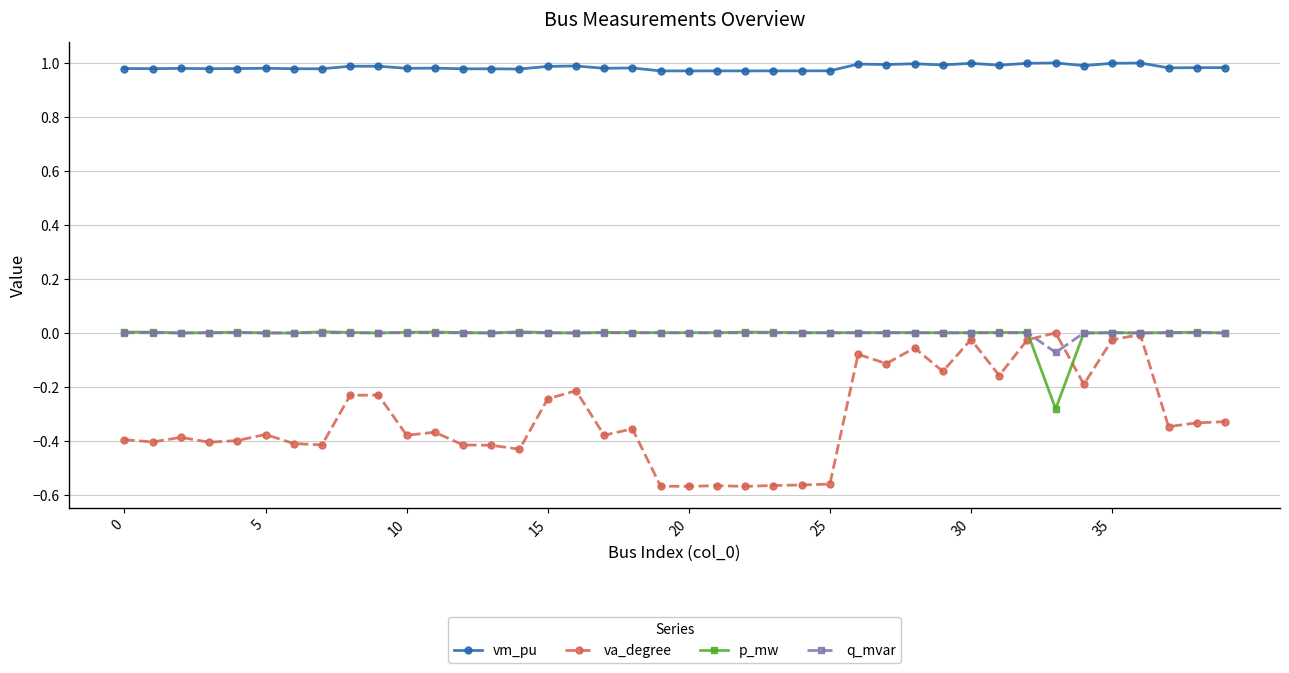

At how many categories does at least one series exceed 0?

40